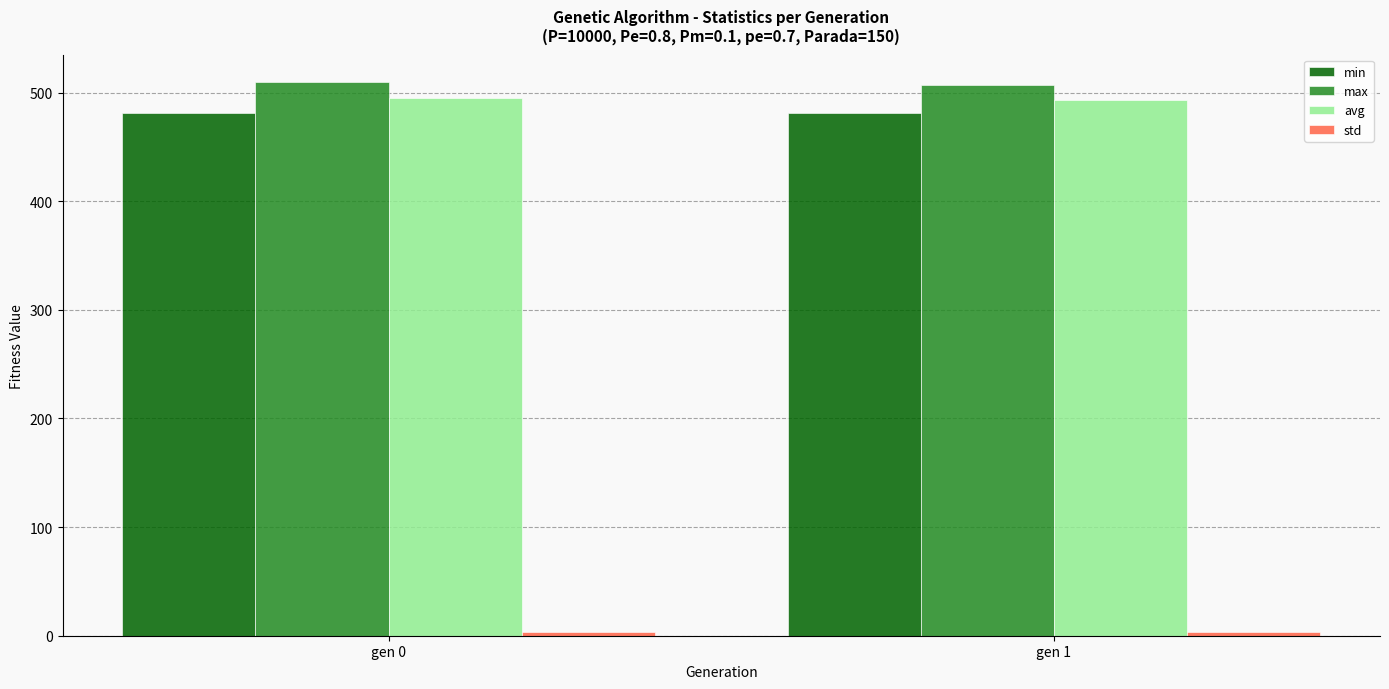

What is the average value of the min series?

481.3